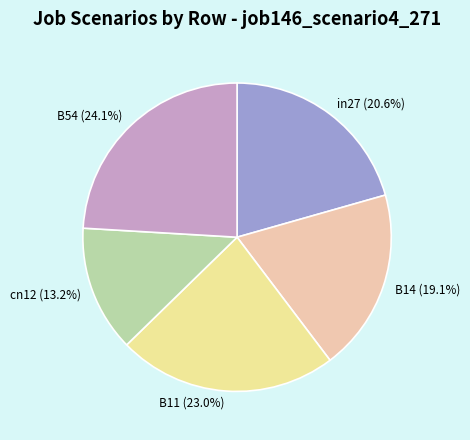

Is it true that in27 is 7% of the pie?

False